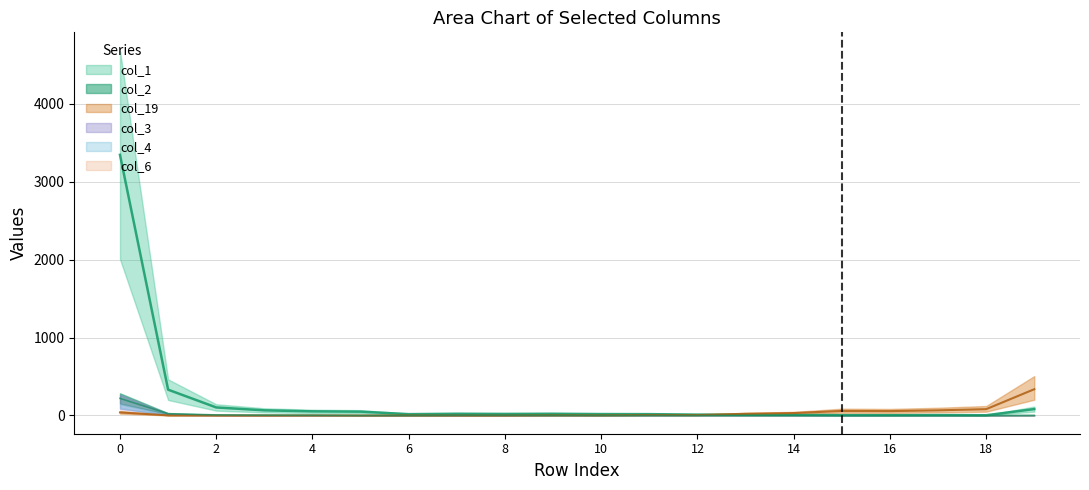

How many values in the col_2 series exceed 0?

9